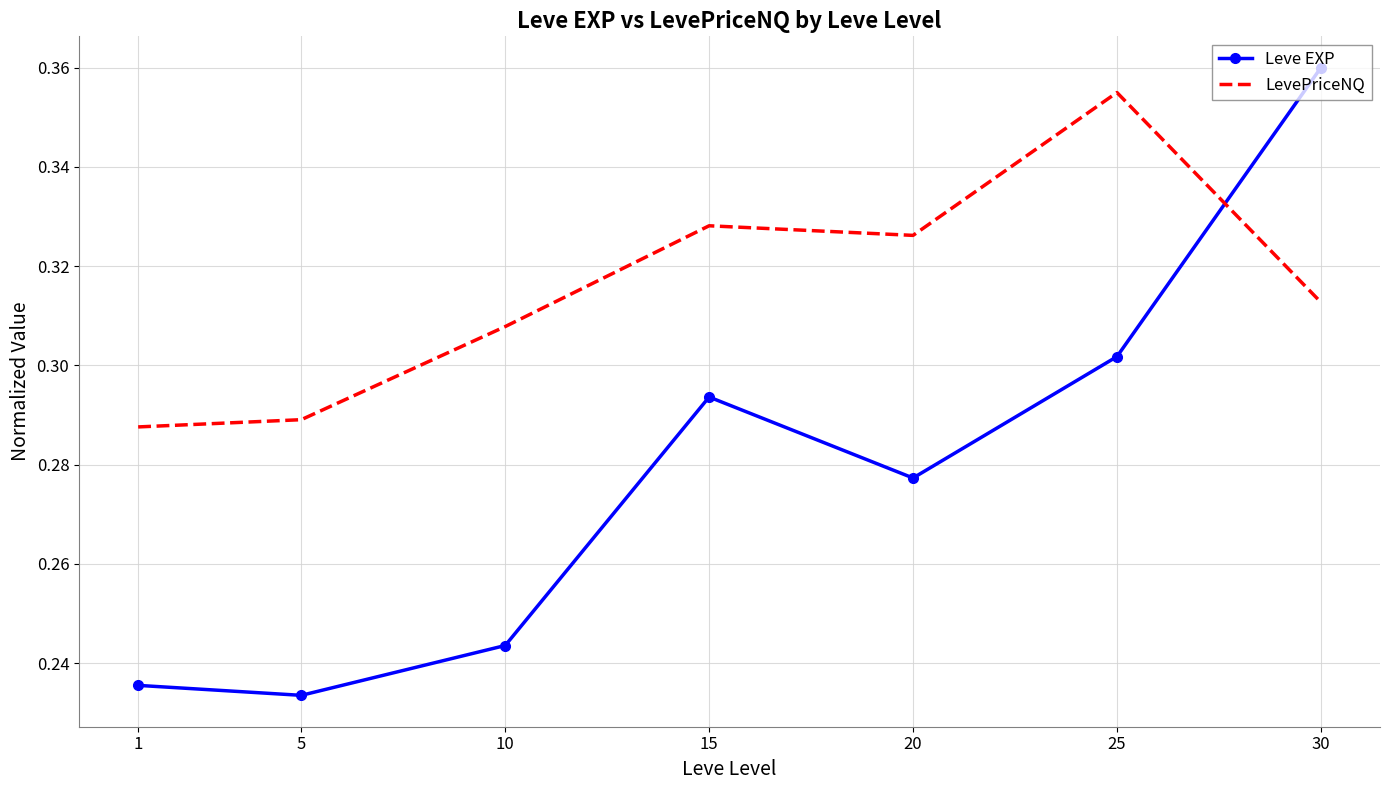

The value of Leve EXP at 1 is 0.1. True or false?

False